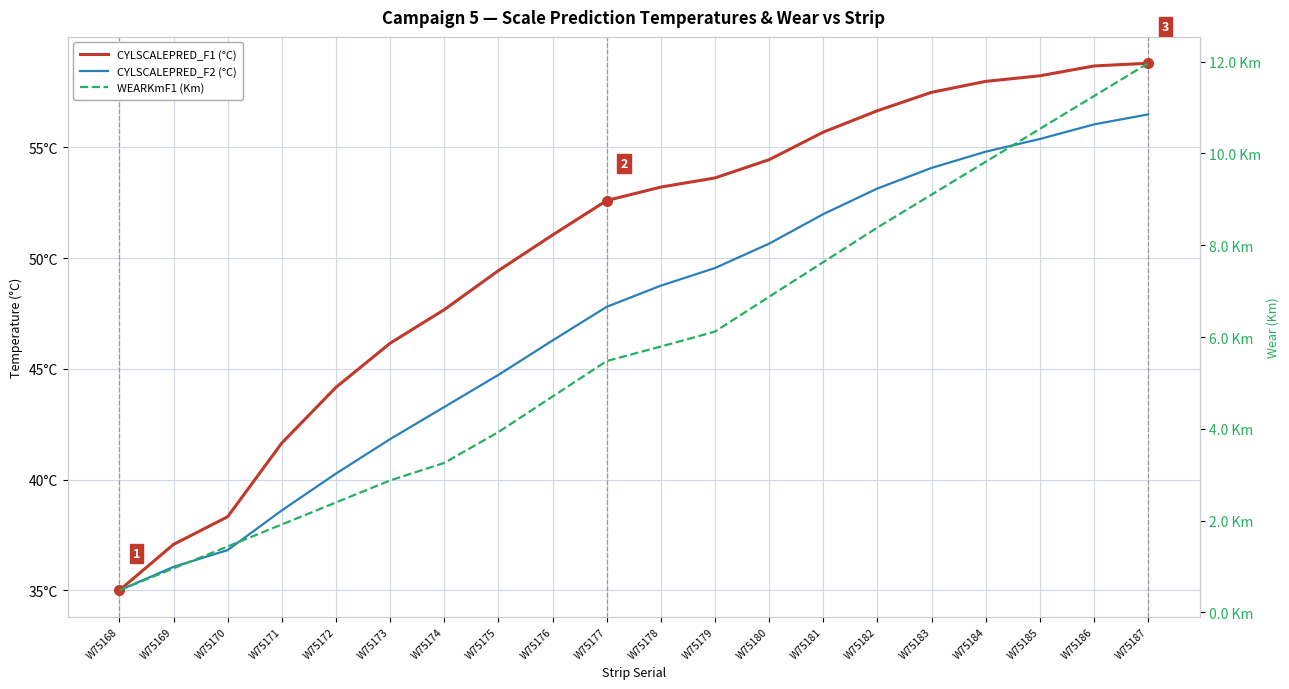

Which has a higher value, W75174 or W75172?

W75174